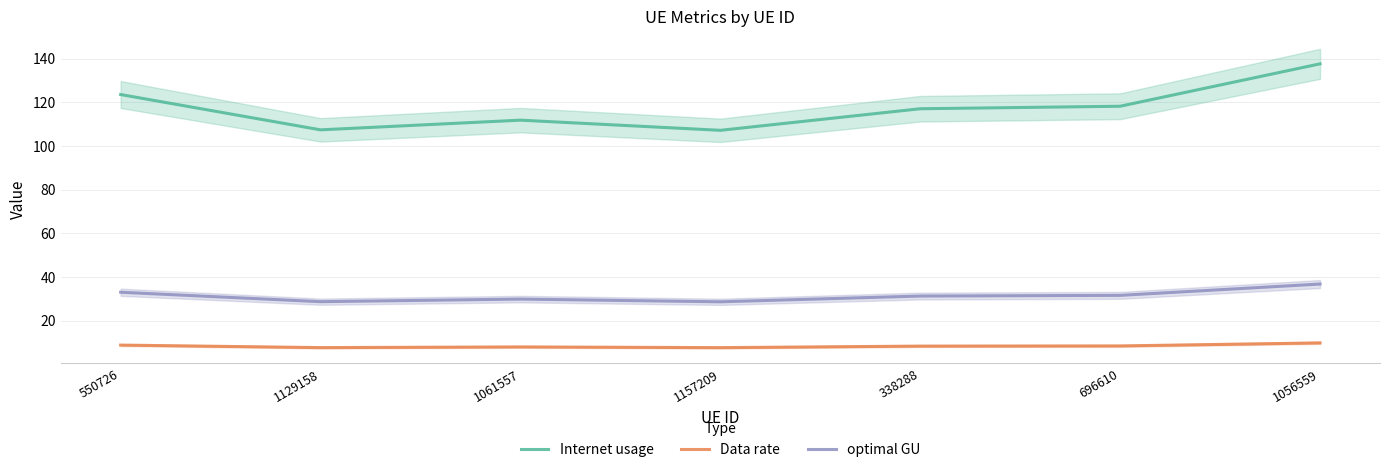

At how many categories does at least one series exceed 12?

7